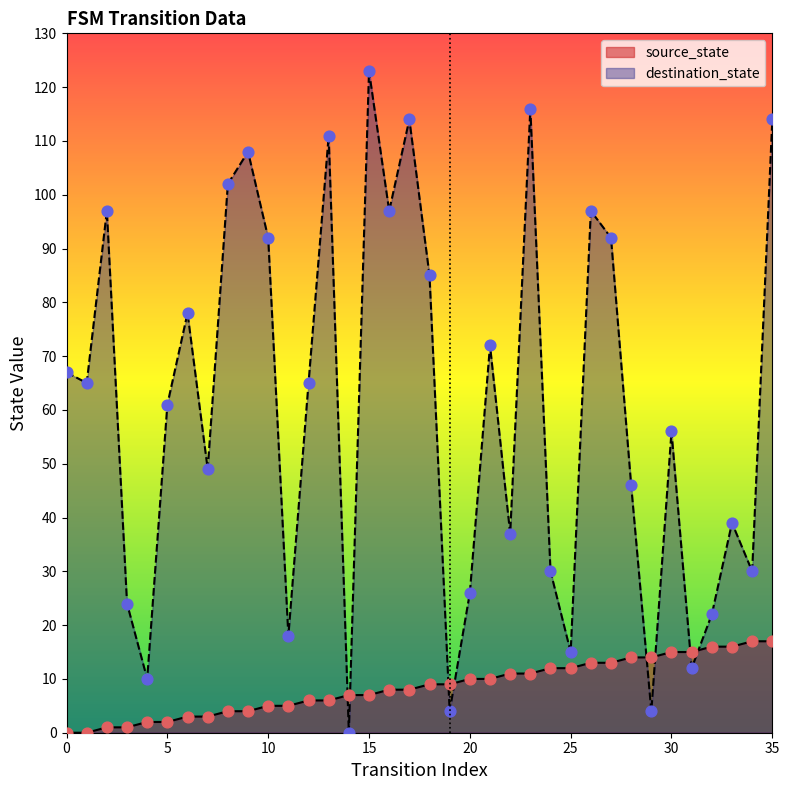

Which series has the widest spread of Y values?

destination_state